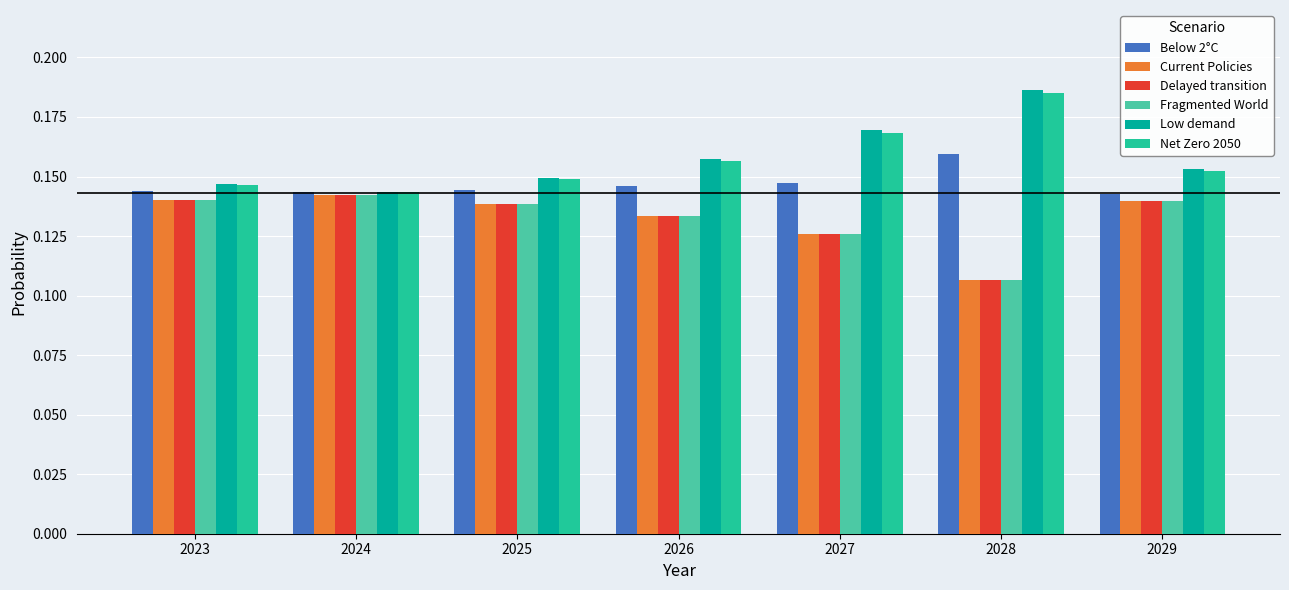

The value of Delayed transition at 2028 is 0.2. True or false?

False